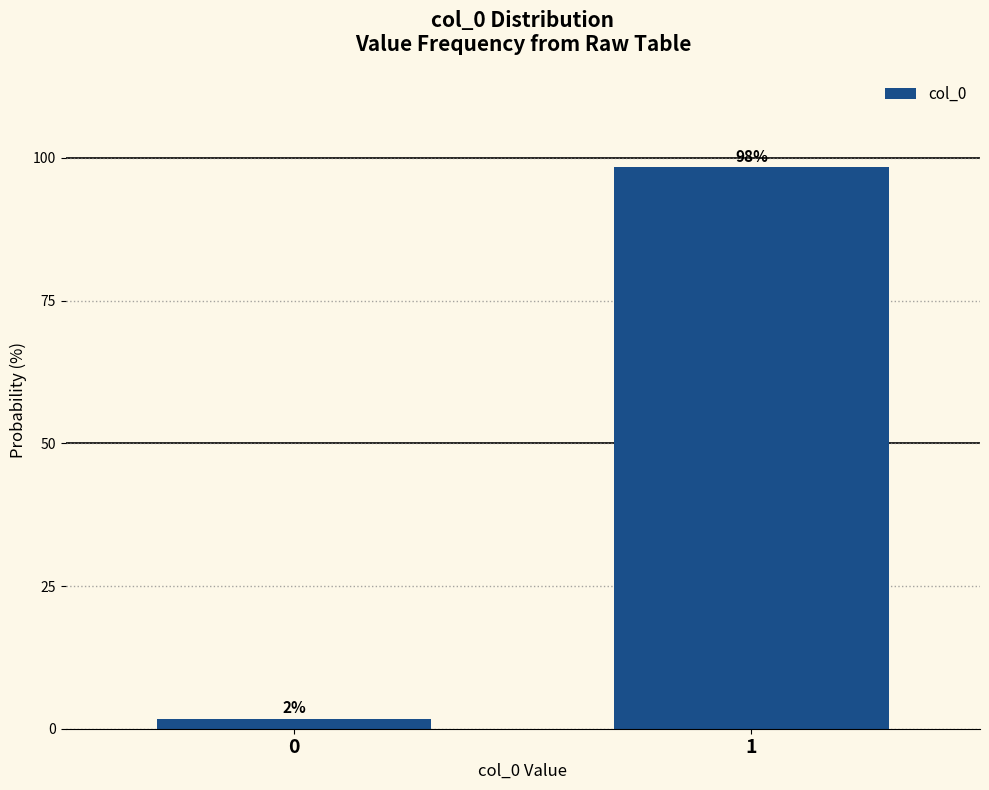

What is the maximum value shown in the chart?

98.3